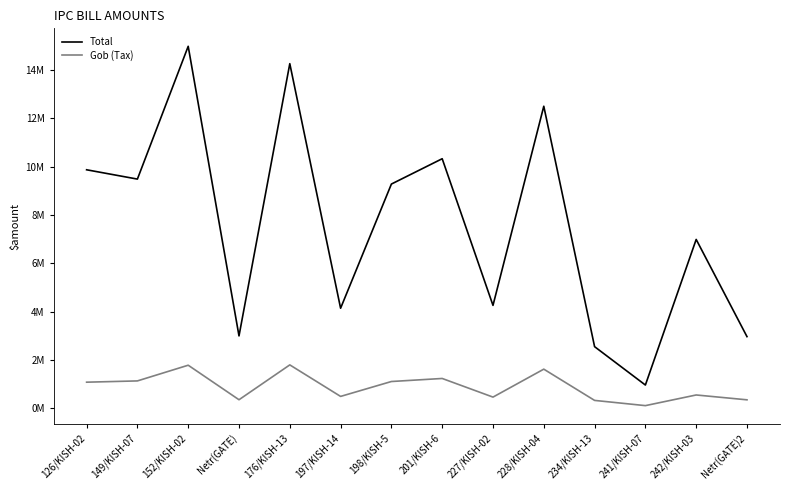

What is the sum of the Total values at 197/KISH-14 and 176/KISH-13?

18404510